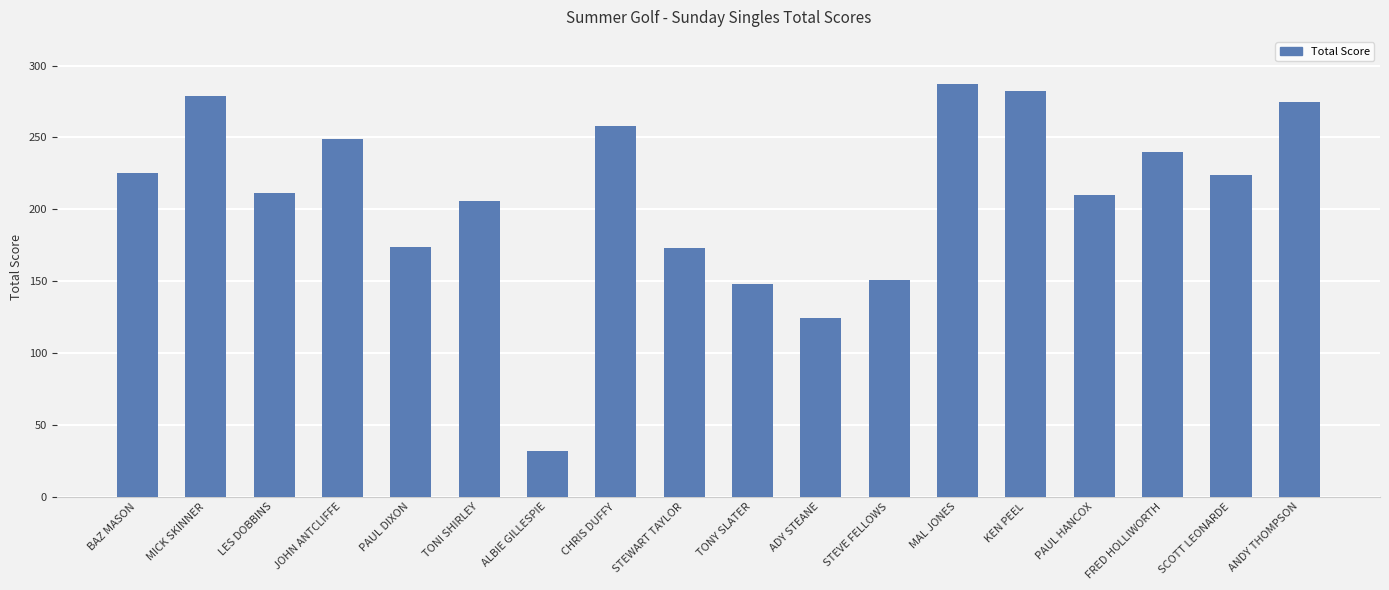

The chart shows a value of 124 at ADY STEANE. True or false?

True